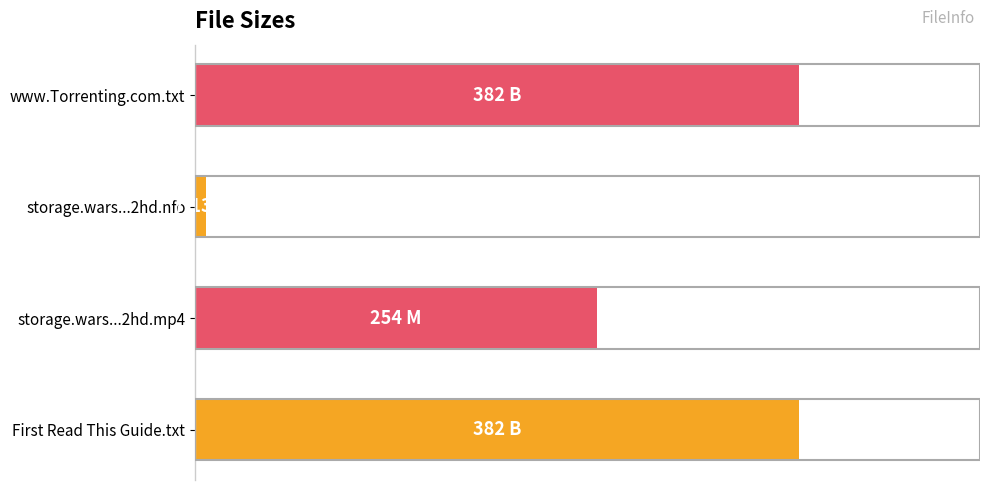

How many data points does each series have?

4